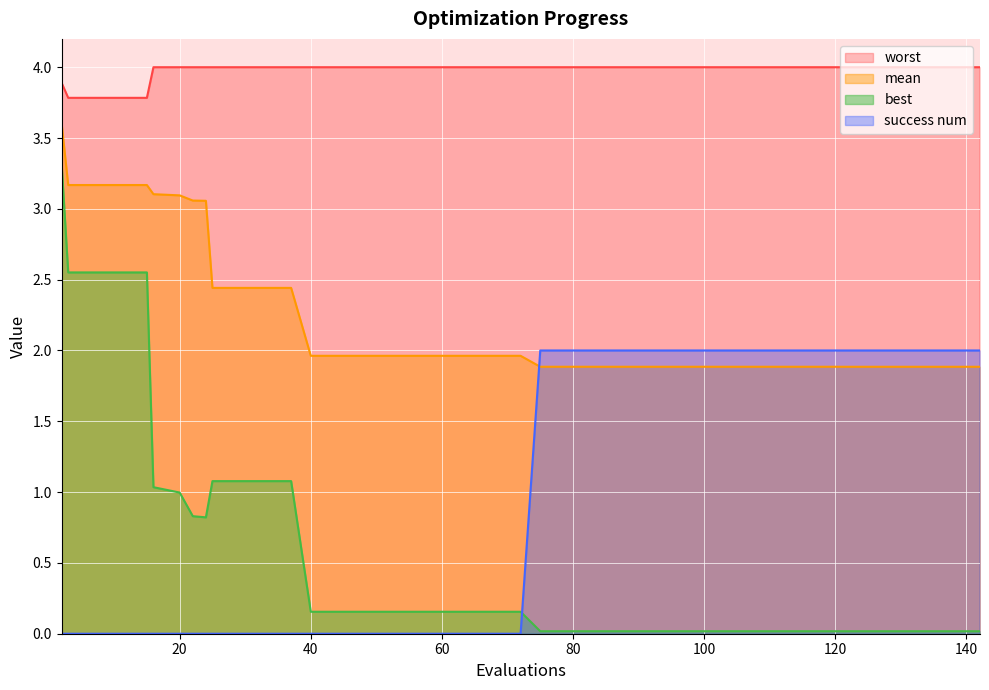

At which label is best closest to 1?

20